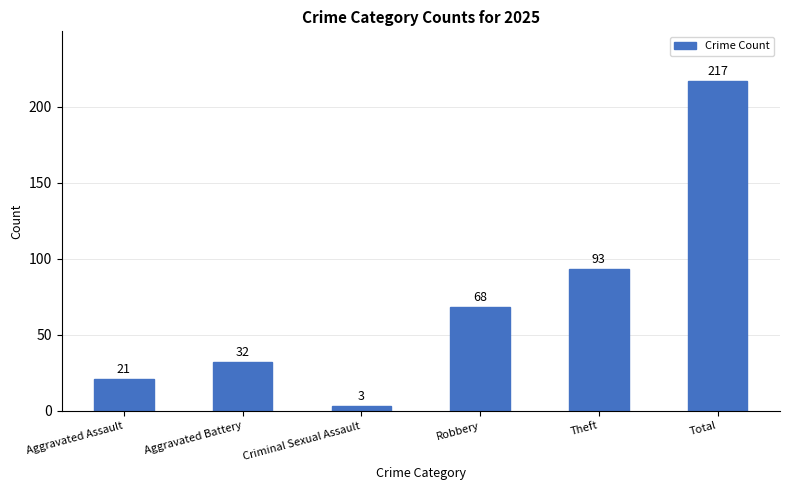

What is the sum of the values at Criminal Sexual Assault and Theft?

96